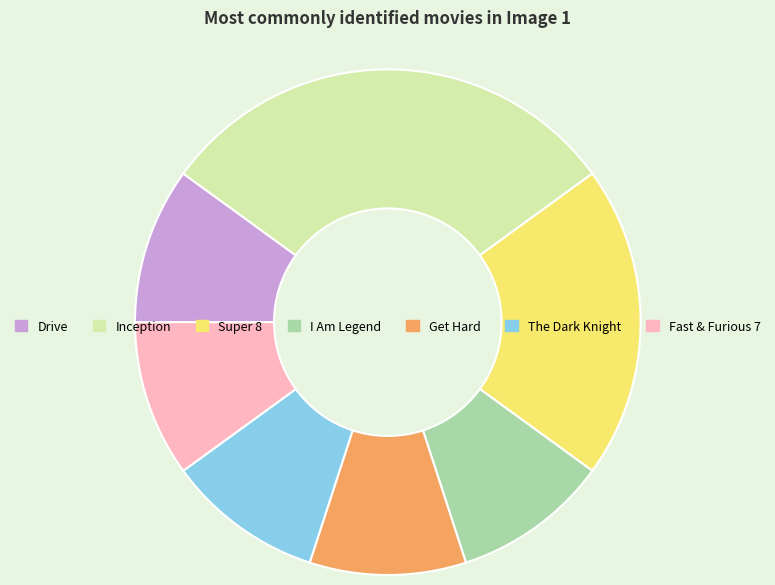

Which slice is the largest?

Inception